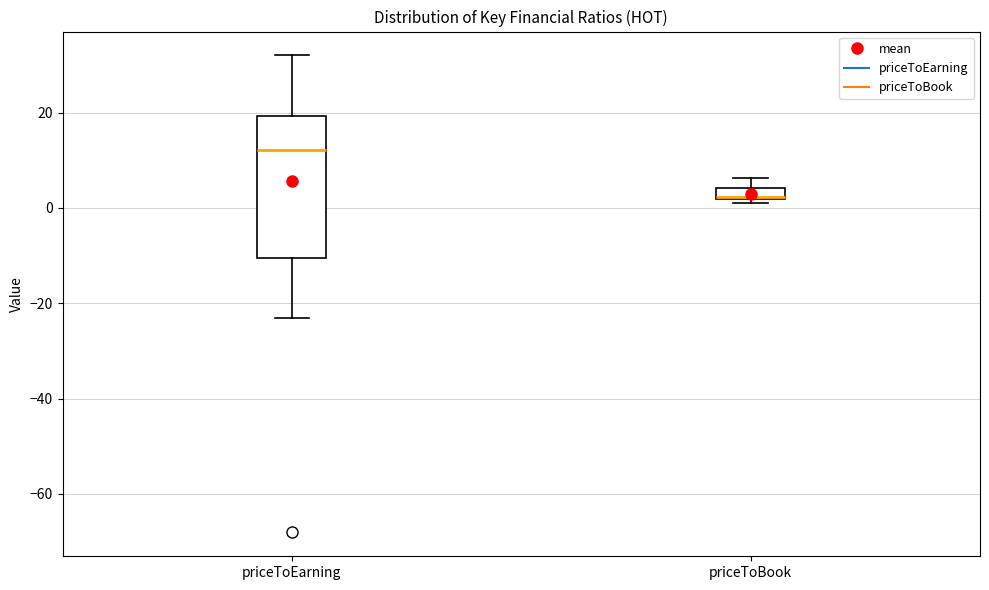

Where is the upper edge of the box for priceToBook on the y-axis? The values are not printed on the chart, so give them approximately, as read against the axis.

4